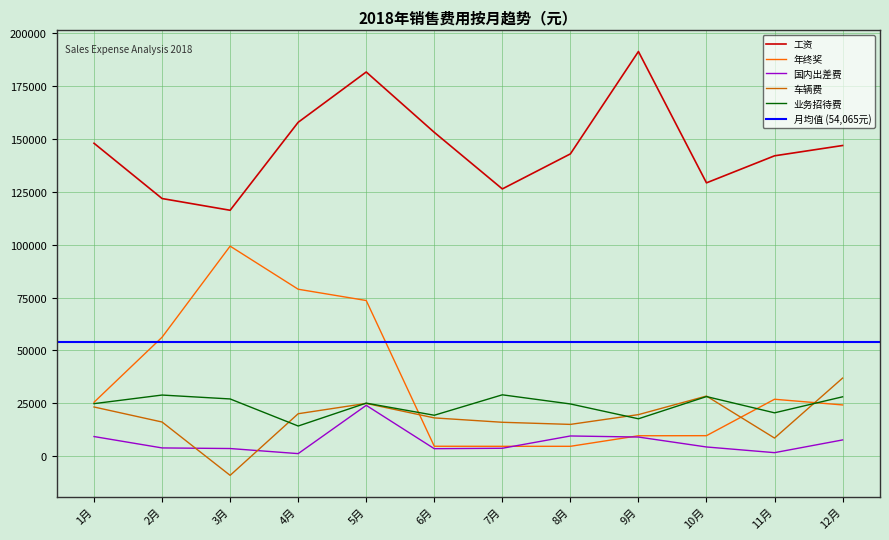

What is the difference between the second highest and second lowest values in the 车辆费 series?

19868.4